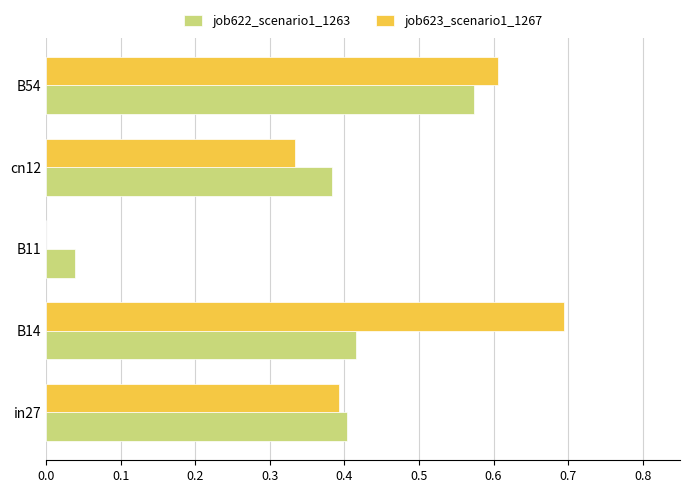

What is the sum of all job622_scenario1_1263 values?

1.8